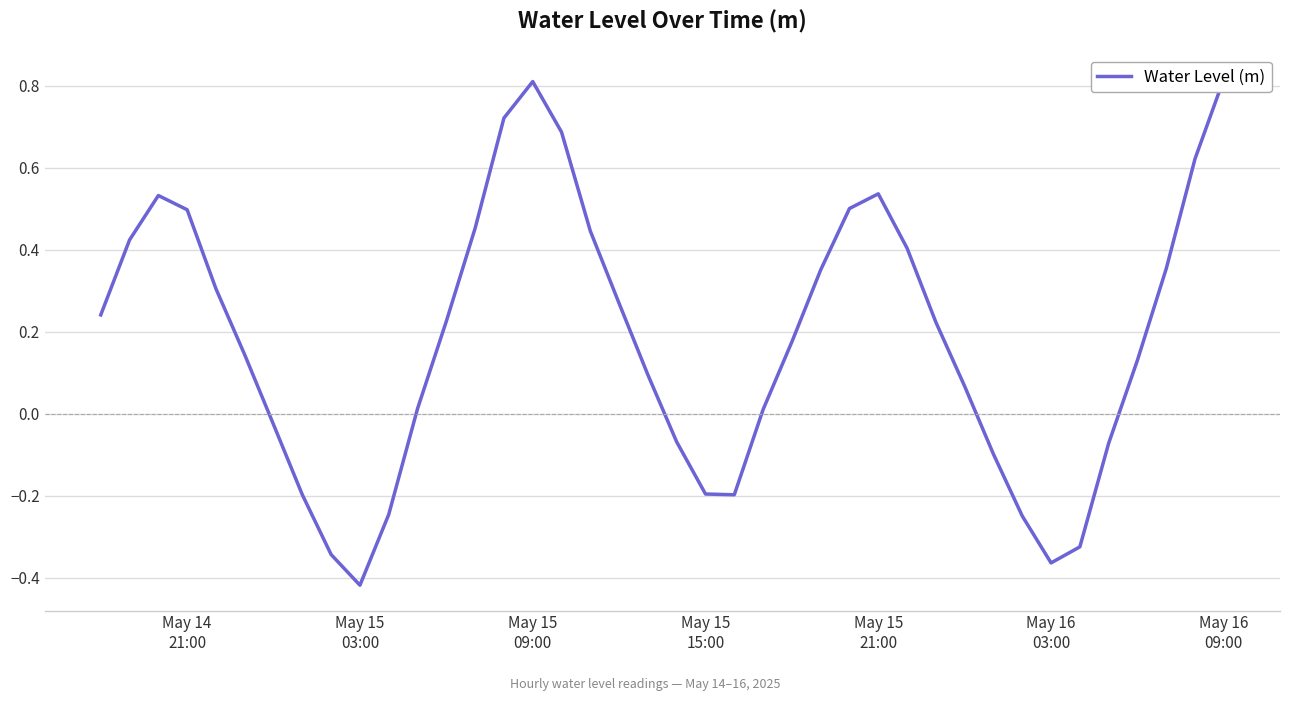

What is the sum of the values at May 16
09:00 and May 15
03:00?

0.4